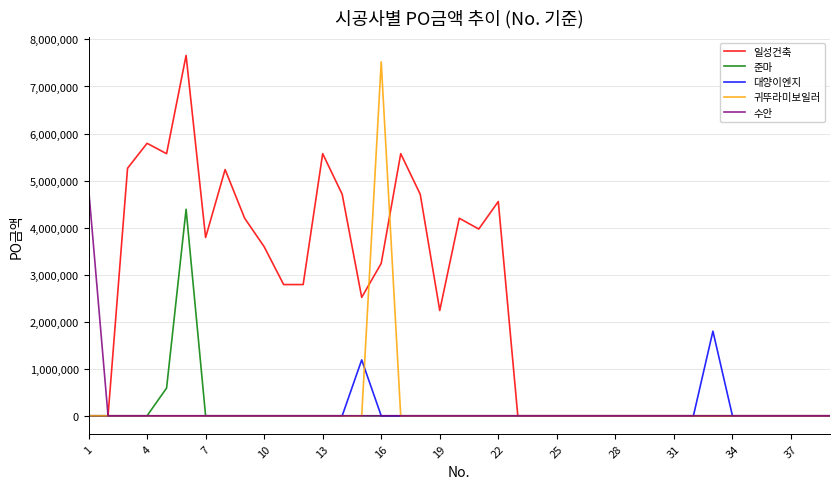

What is the maximum value for 수안?

4851475